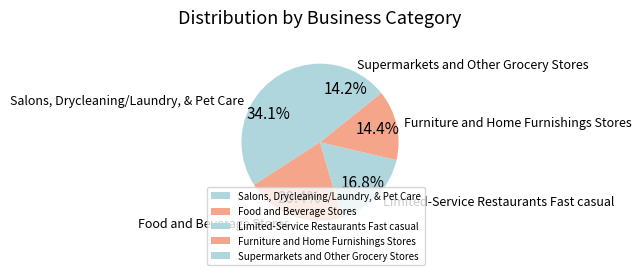

To the nearest percent, what is the difference between the largest and smallest slice percentages?

20%